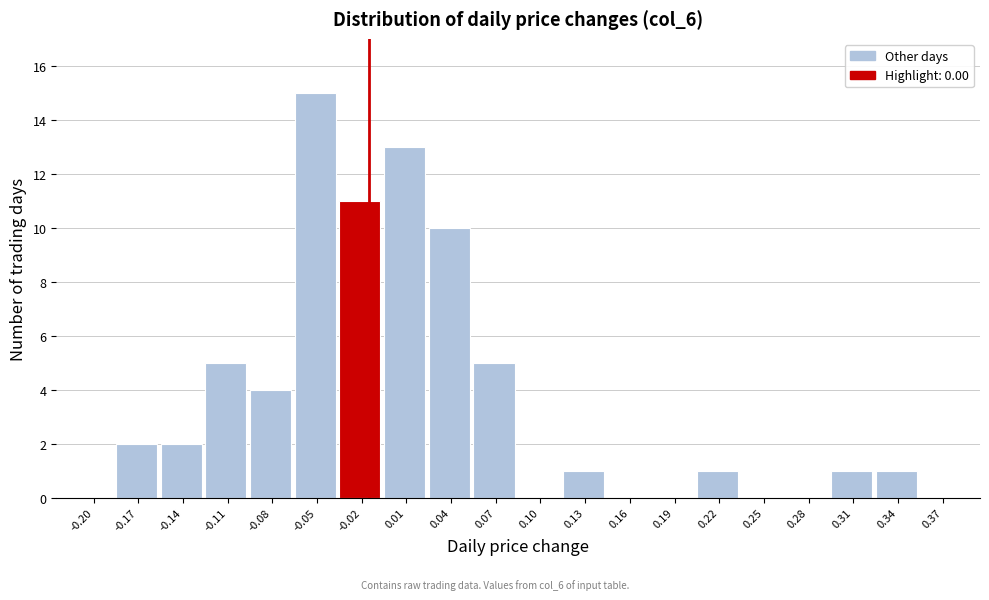

The value at 0.07 is 5. True or false?

True